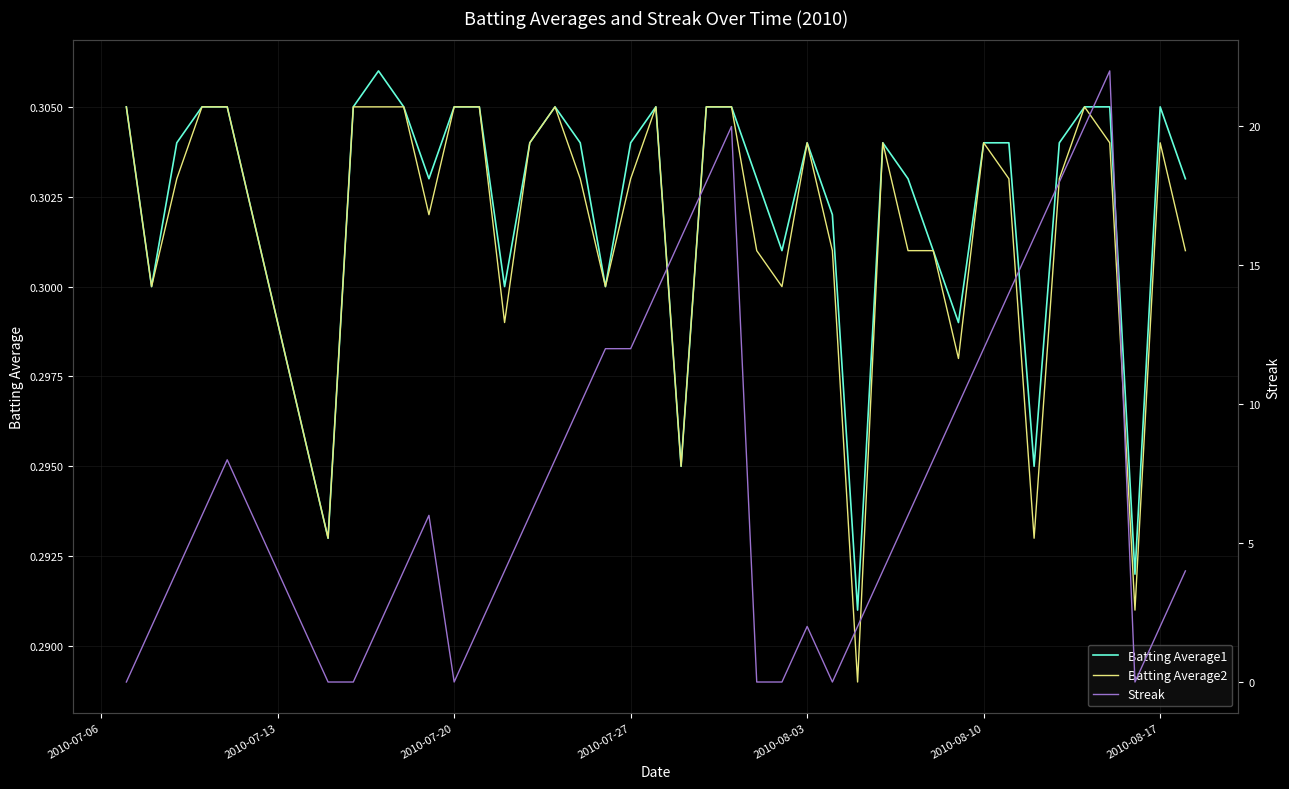

True or false: Batting Average2 and Batting Average1 cross at least once.

False